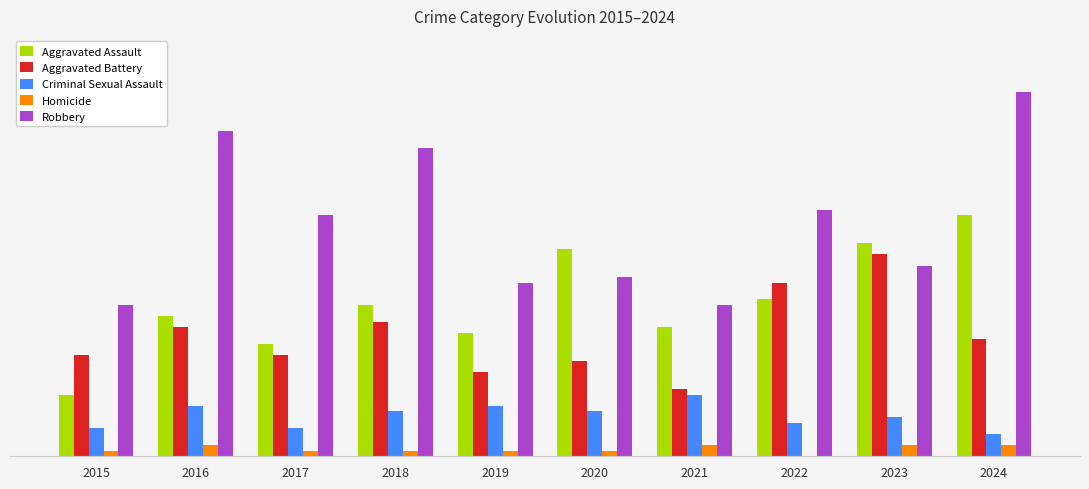

Are the bars grouped side by side (vs. stacked)?

Yes